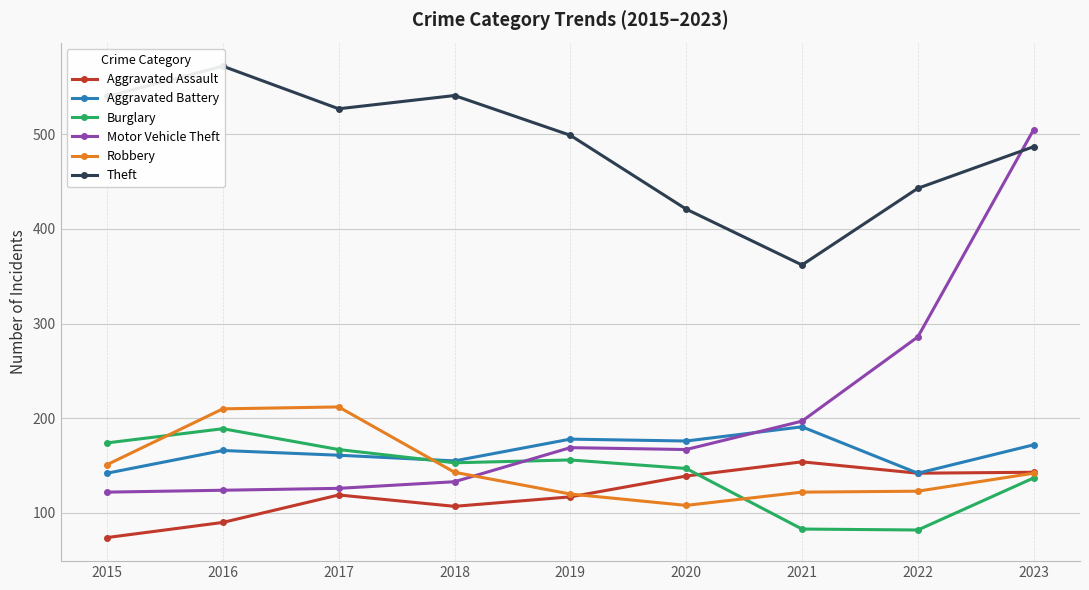

Which series changed the most between 2020 and 2021?

Burglary